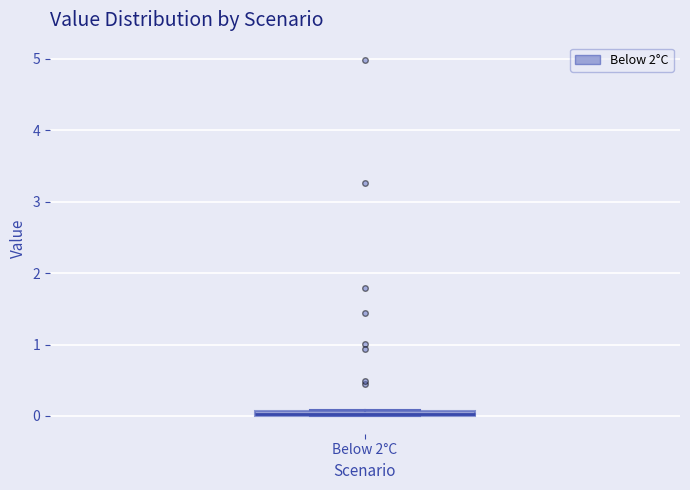

Where is the upper edge of the box for Below 2°C on the y-axis? The values are not printed on the chart, so give them approximately, as read against the axis.

0.1